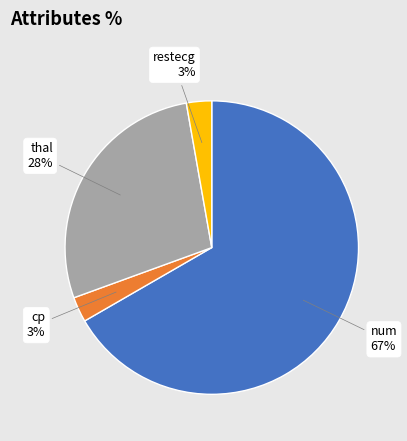

True or false: cp accounts for 17% of the total.

False